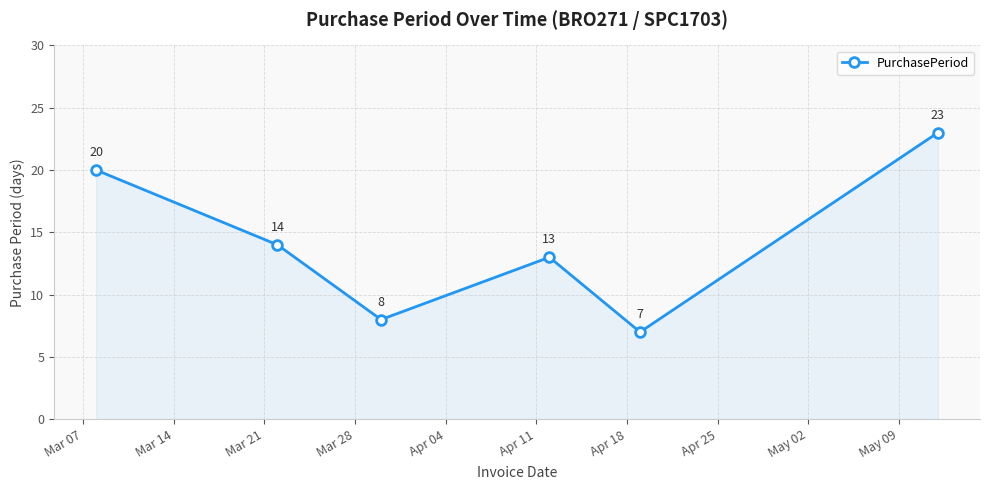

How many points are higher than both their immediate neighbors (excluding endpoints)?

1